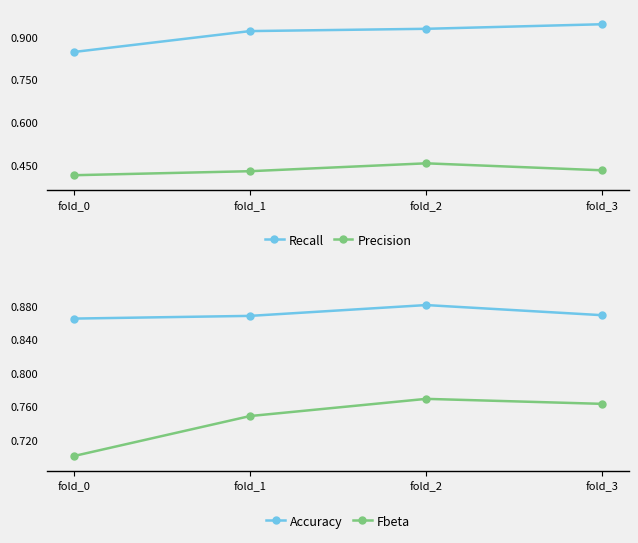

What is the value of the Precision point at the 2nd from the left?

0.4